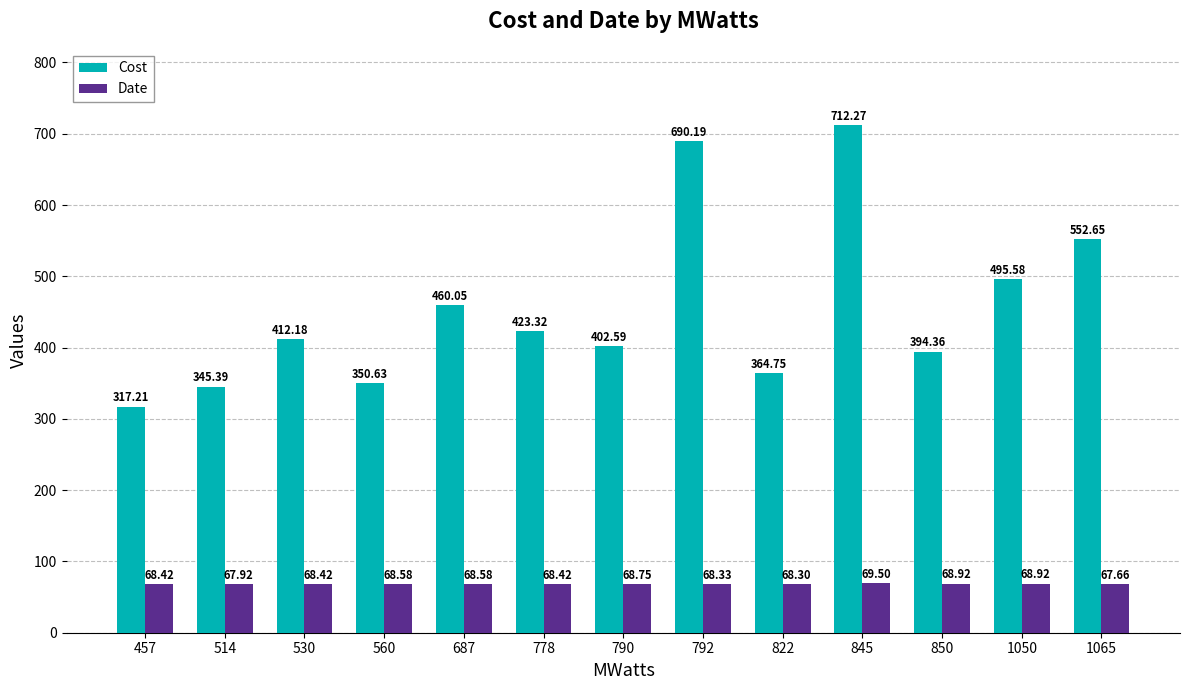

List the series in order of their overall mean, lowest first.

Date, Cost